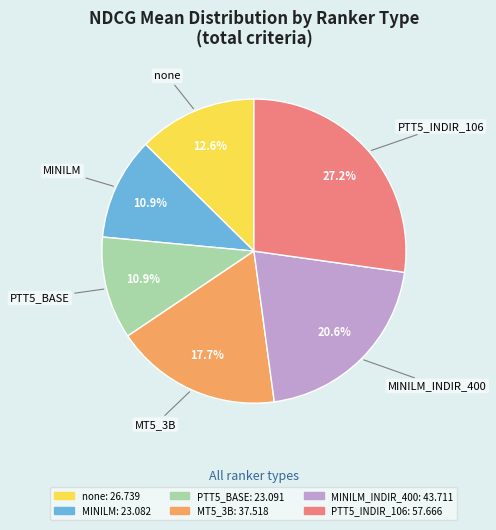

Is there any slice that represents more than half of the pie?

No